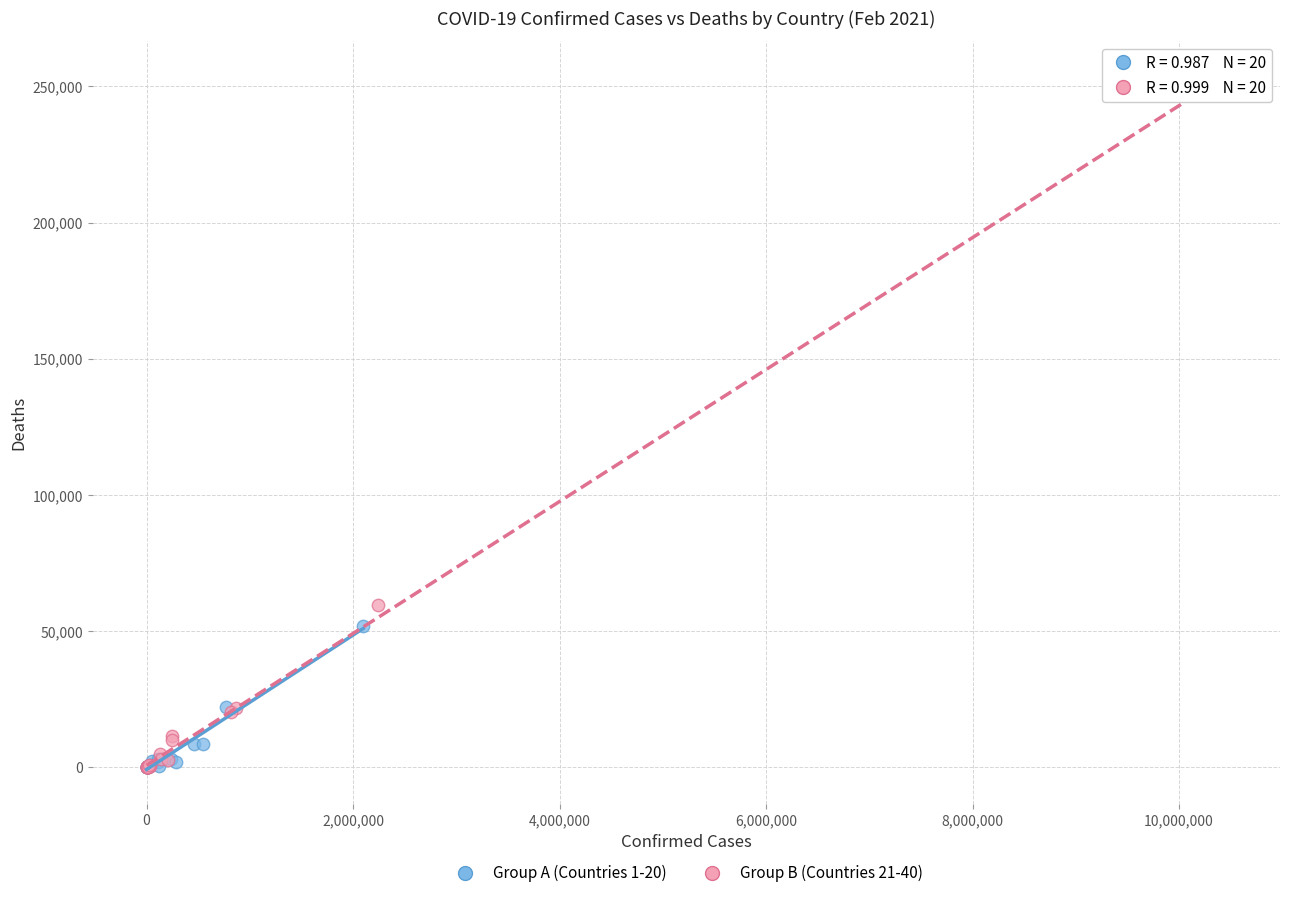

What are all the series names shown in the legend?

Group A (Countries 1-20), Group B (Countries 21-40)